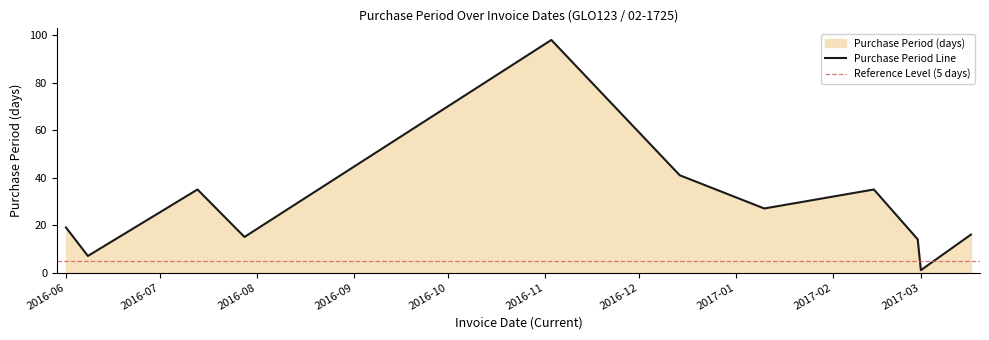

Between 2016-12-14 and 2017-01-10, which is larger?

2016-12-14